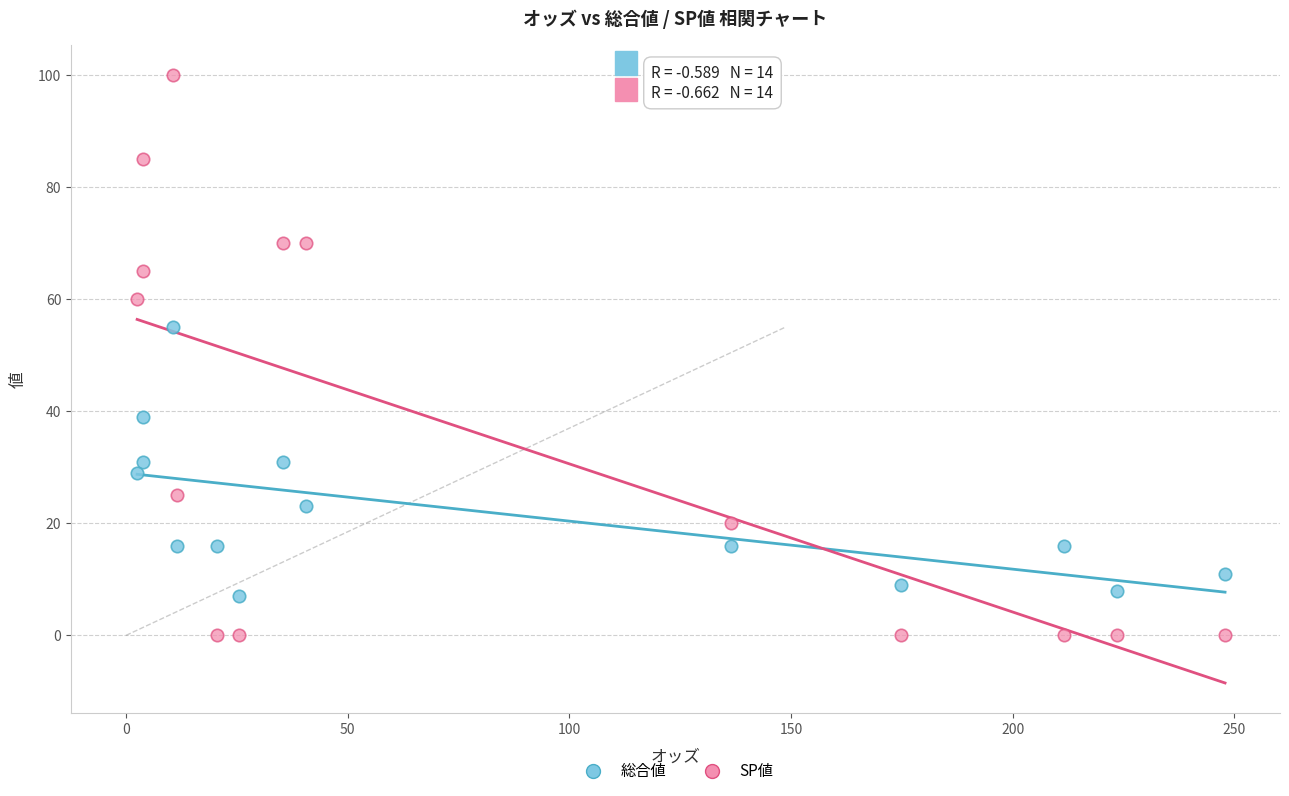

Across all series, what Y value is closest to 50?

55